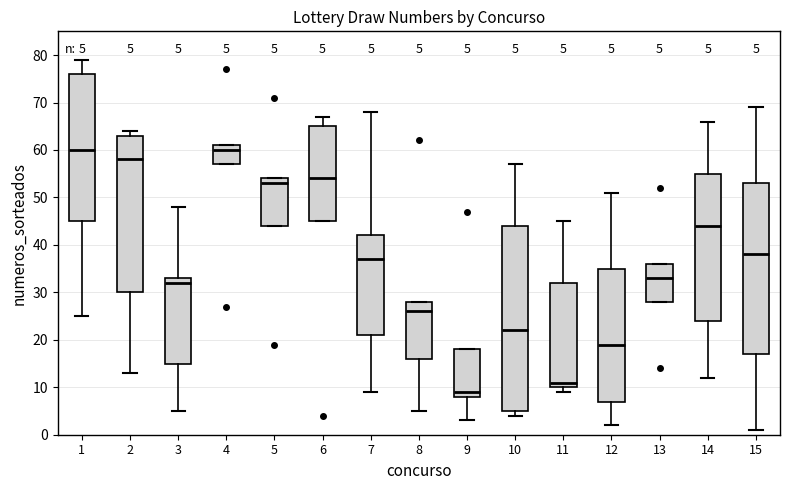

Comparing the boxes themselves (not the whiskers), which one is the tallest?

10